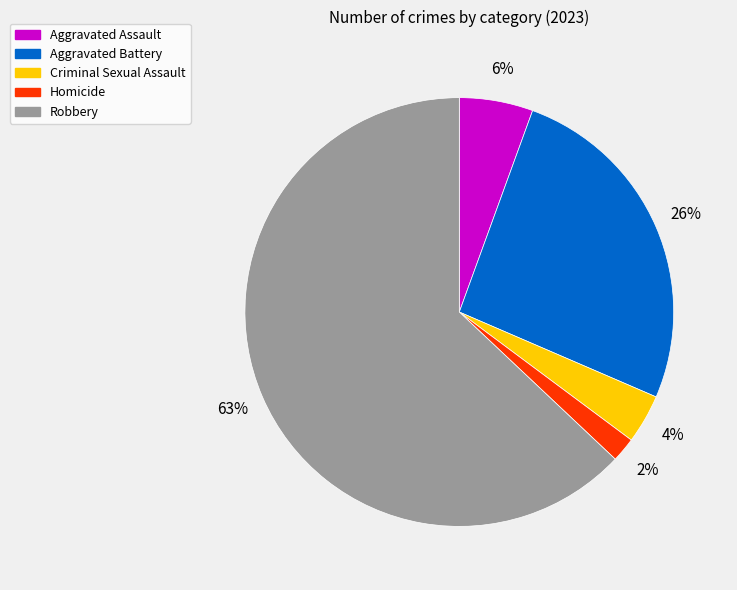

Is it true that Criminal Sexual Assault is 4% of the pie?

True